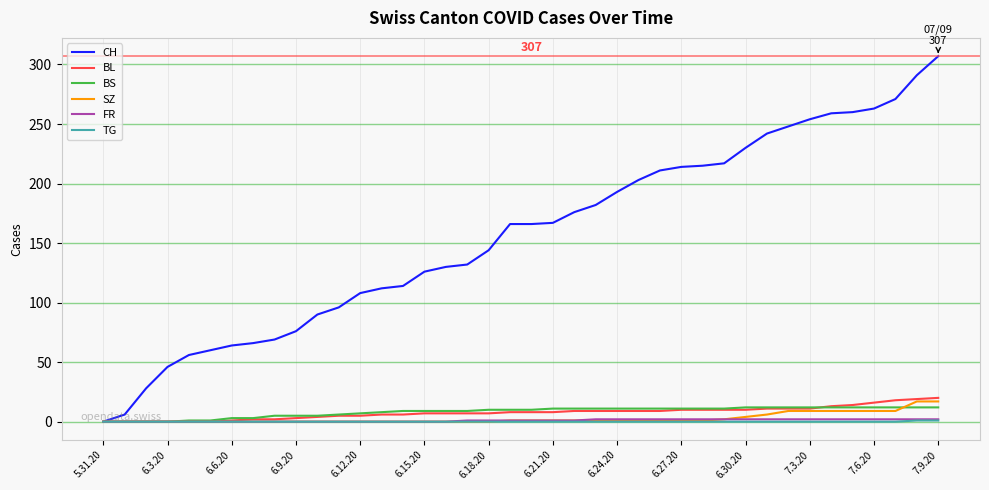

What is the greatest value displayed?

307